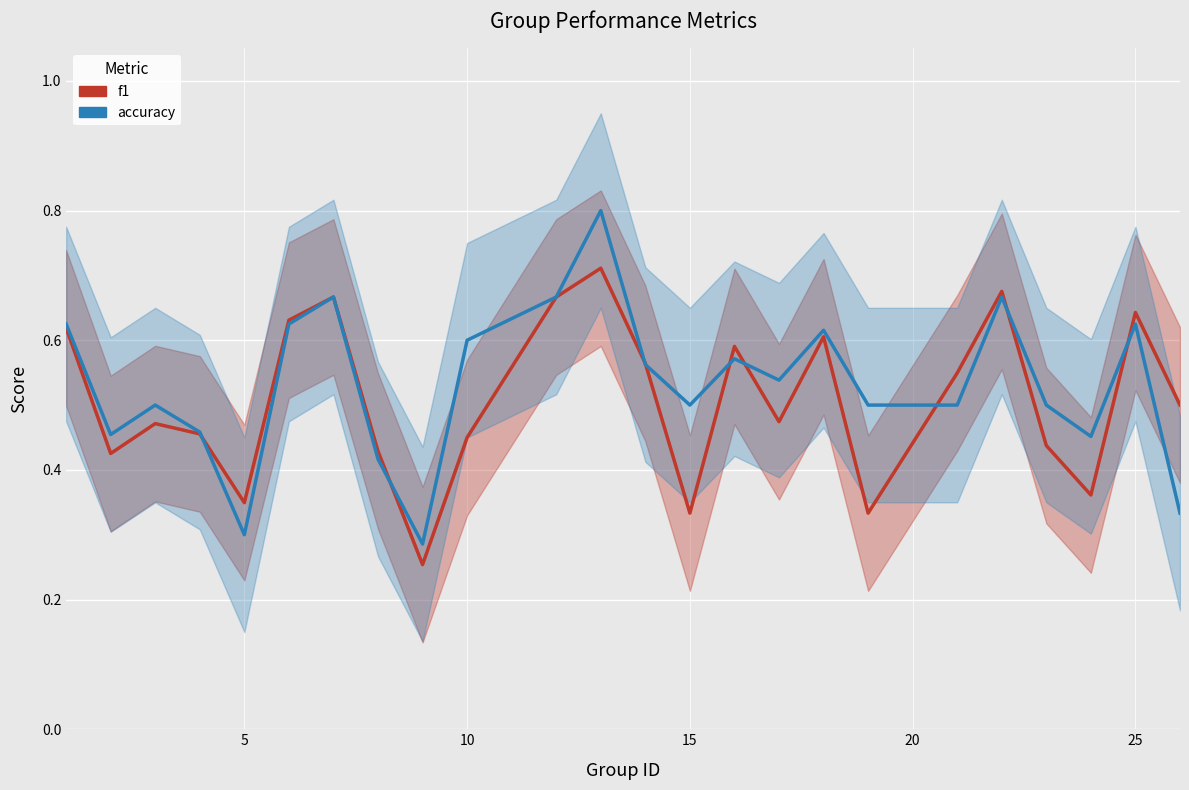

How many times do f1 and accuracy cross each other?

9